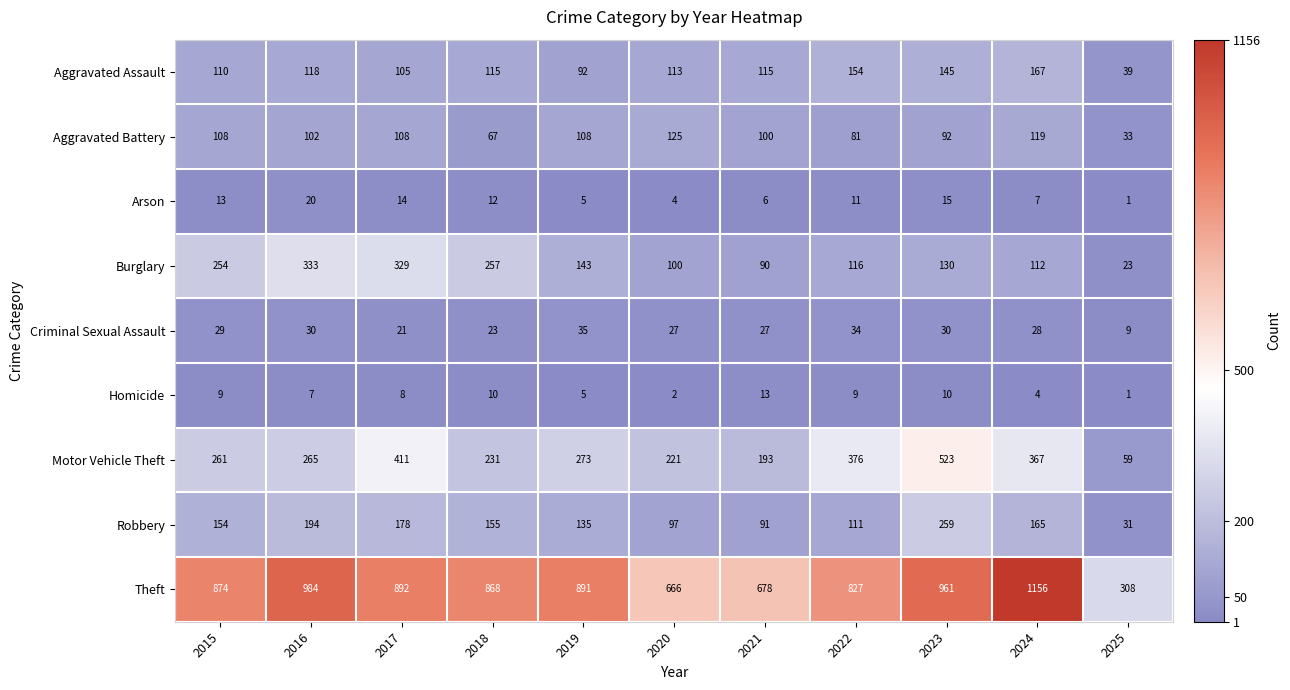

Read the Aggravated Battery value at 2020, to the nearest 5.

125